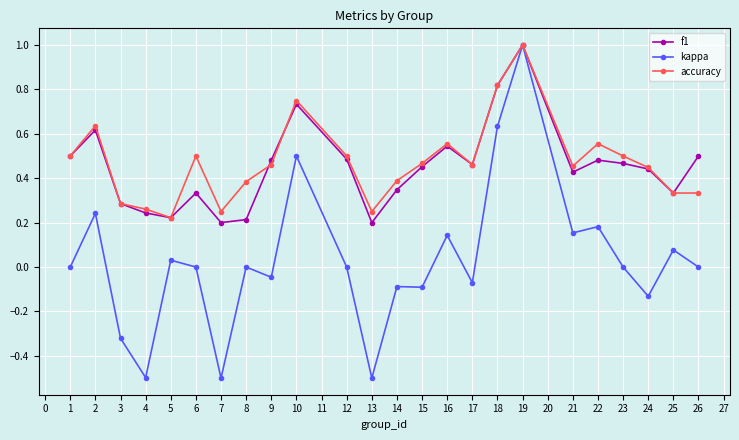

Which series has the widest spread of values?

kappa